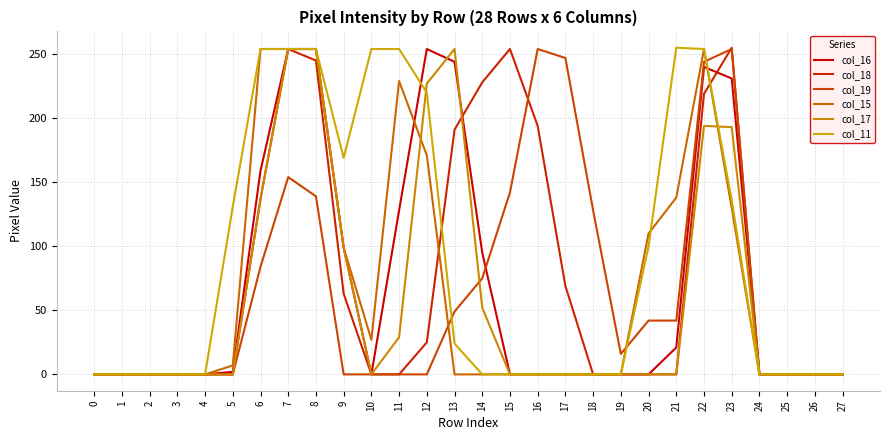

Rank the series by their maximum value, from lowest to highest.

col_16, col_19, col_15, col_17, col_18, col_11